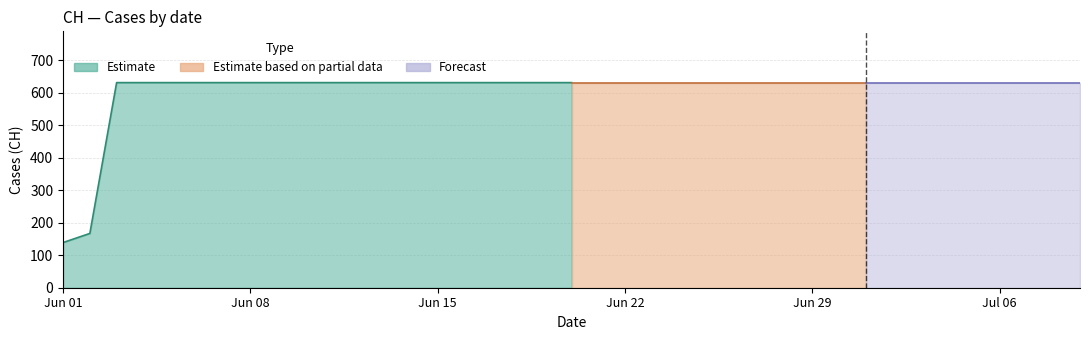

Rank the categories by value from lowest to highest.

2020-06-01, 2020-06-02, 2020-06-03, 2020-06-04, 2020-06-05, 2020-06-06, 2020-06-07, 2020-06-08, 2020-06-09, 2020-06-10, 2020-06-11, 2020-06-12, 2020-06-13, 2020-06-14, 2020-06-15, 2020-06-16, 2020-06-17, 2020-06-18, 2020-06-19, 2020-06-20, 2020-06-21, 2020-06-22, 2020-06-23, 2020-06-24, 2020-06-25, 2020-06-26, 2020-06-27, 2020-06-28, 2020-06-29, 2020-06-30, 2020-07-01, 2020-07-02, 2020-07-03, 2020-07-04, 2020-07-05, 2020-07-06, 2020-07-07, 2020-07-08, 2020-07-09